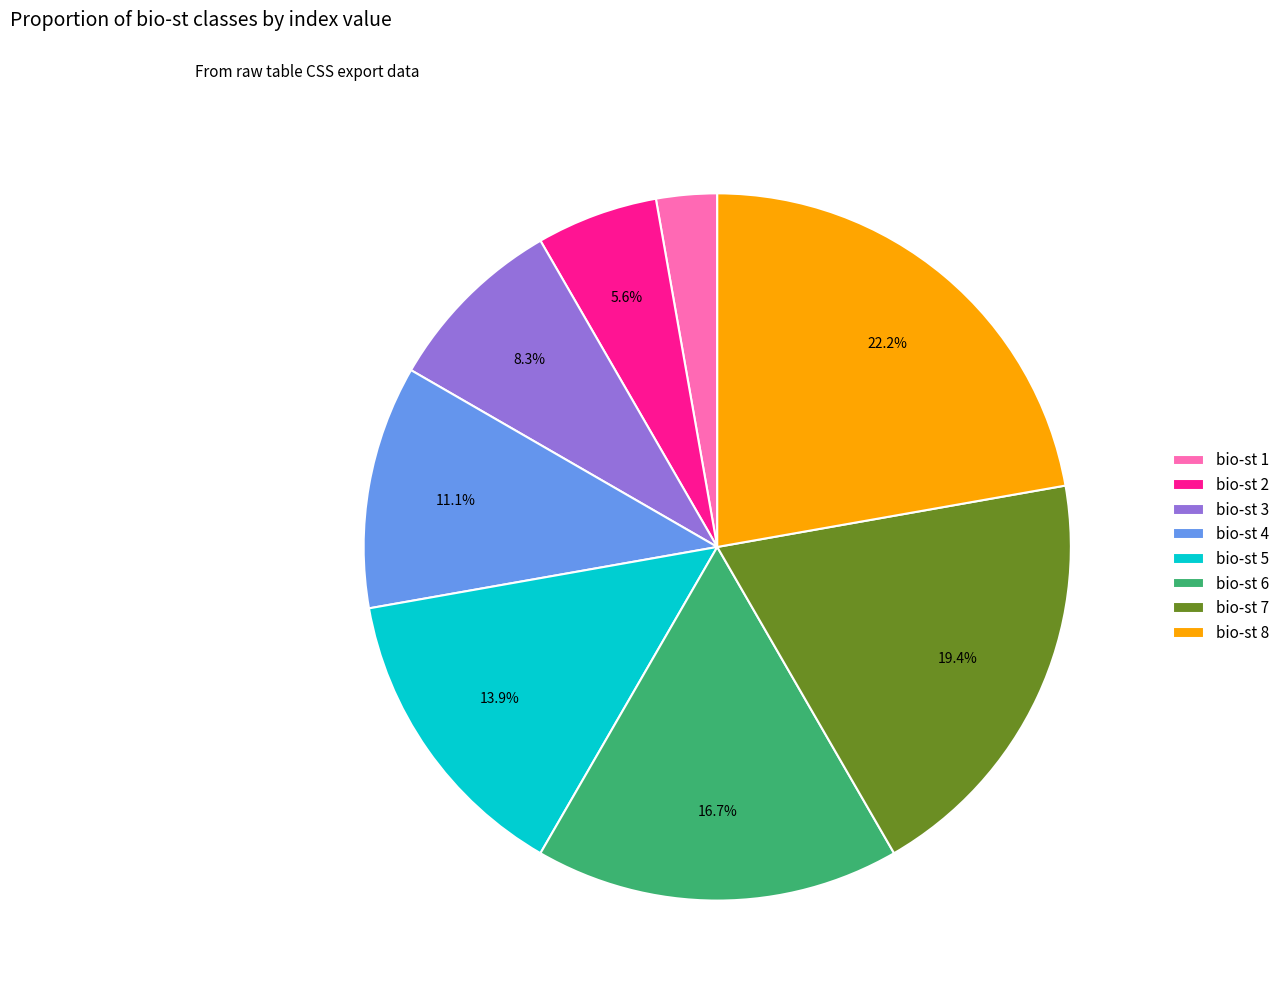

What is the largest slice in the pie chart?

bio-st 8